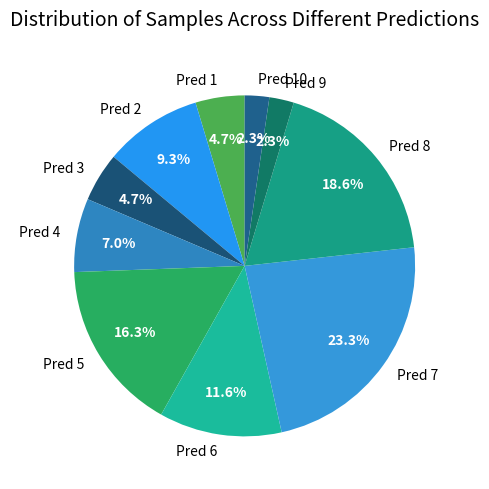

Does any single category account for the majority?

No